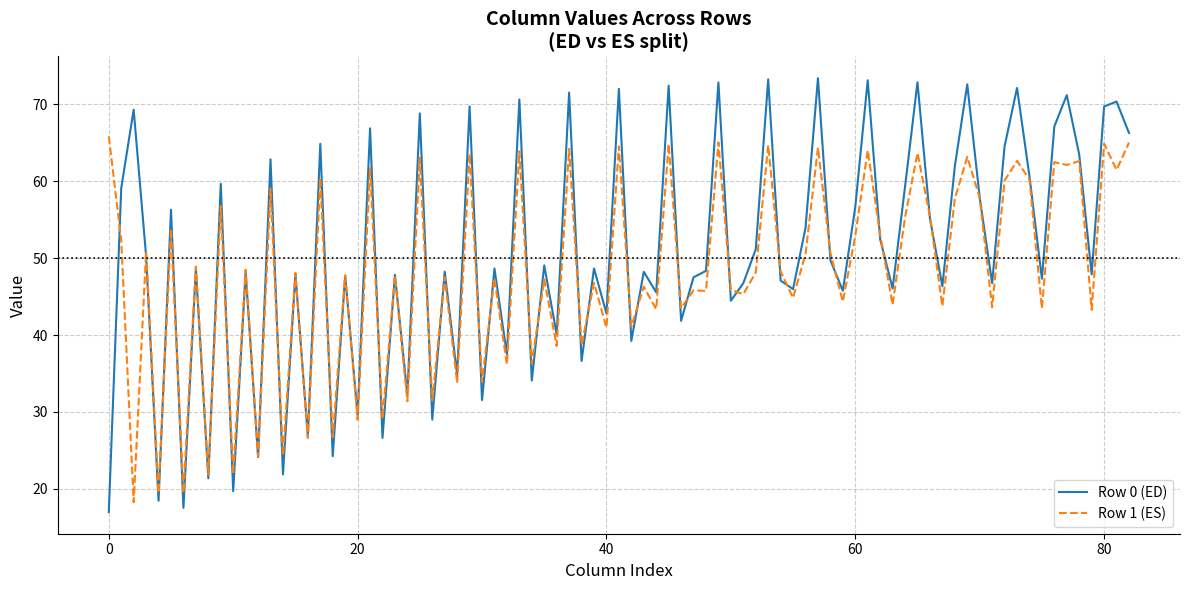

List the series in order of their peak value, lowest first.

Row 1 (ES), Row 0 (ED)